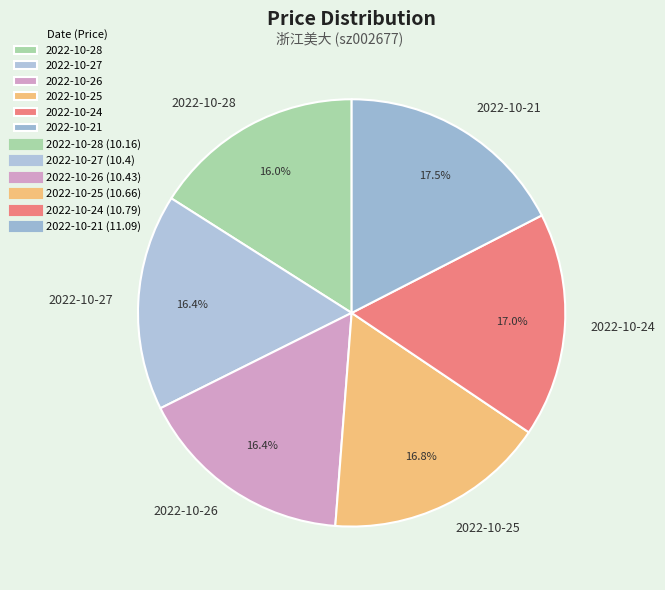

Does any single category account for the majority?

No